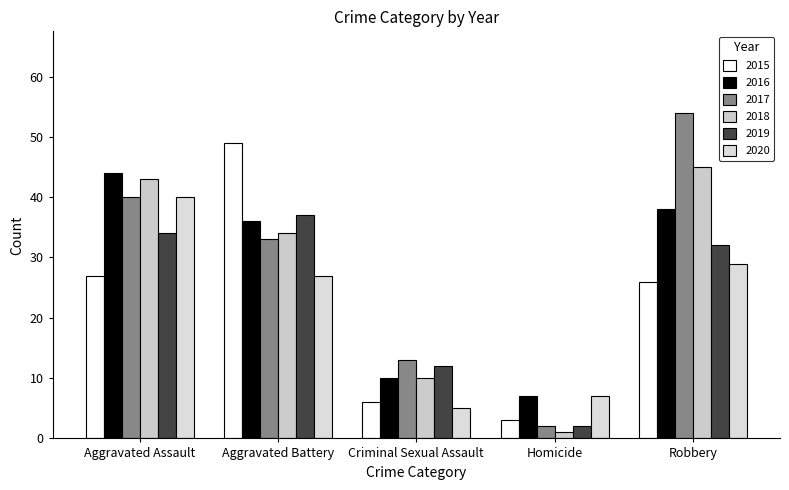

The 2016 series shows 58 at Aggravated Assault. True or false?

False